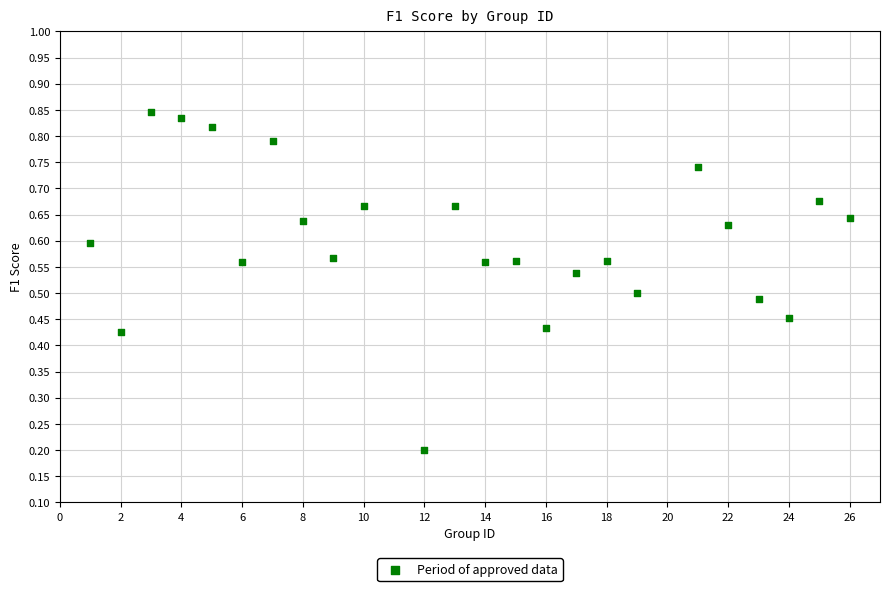

What is the range of X values (max minus min)?

25.0